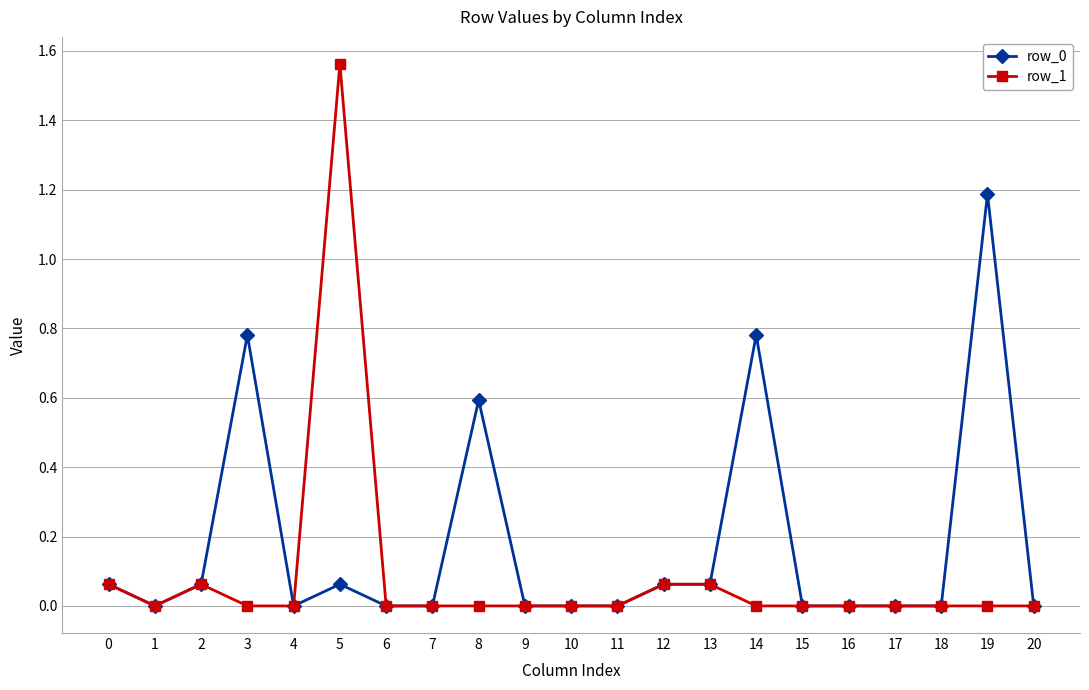

List the series in order of their overall mean, highest first.

row_0, row_1